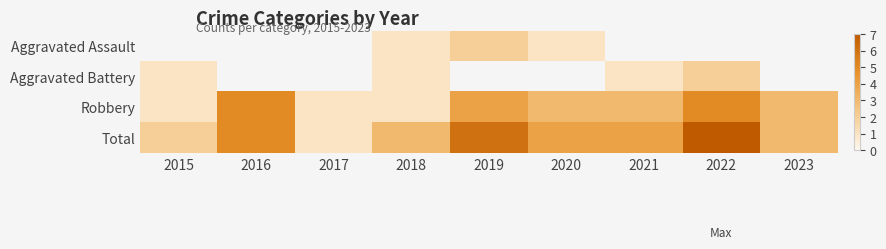

The Total series shows 1.0 at 2017. True or false?

True